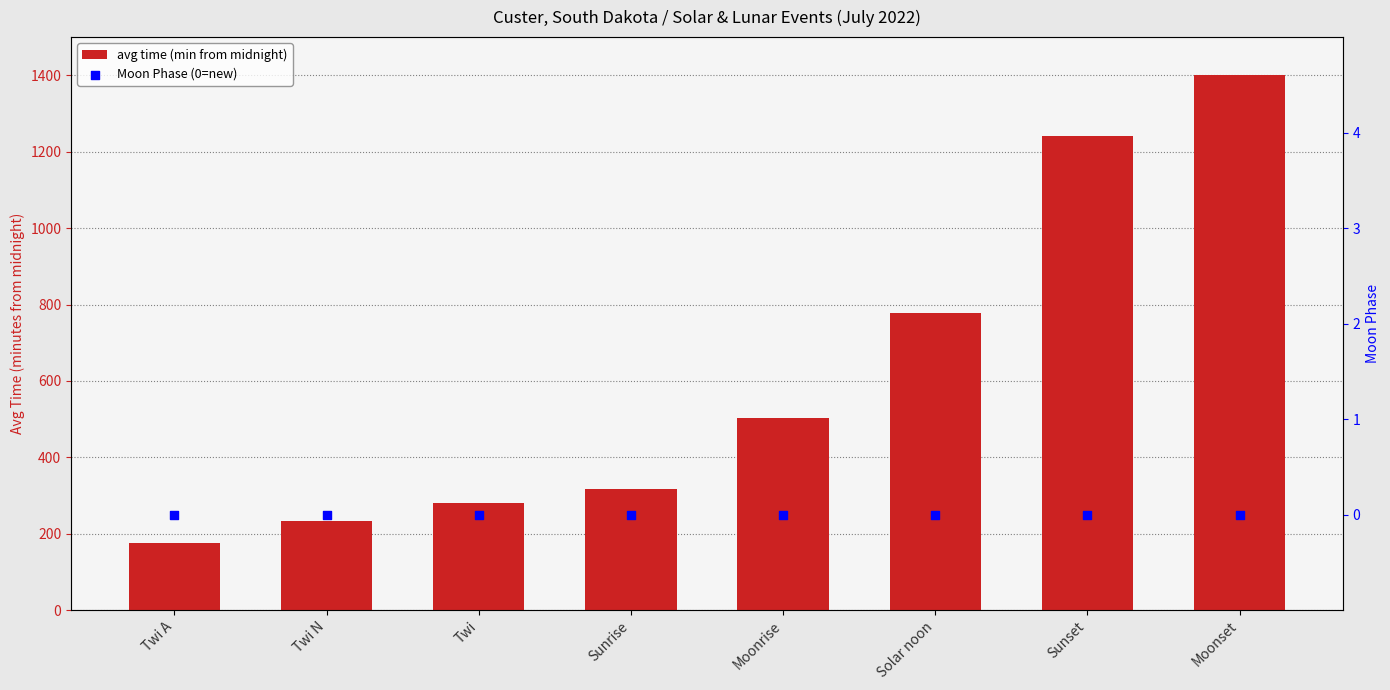

Which series has the largest Y range (max minus min)?

avg time (min from midnight)